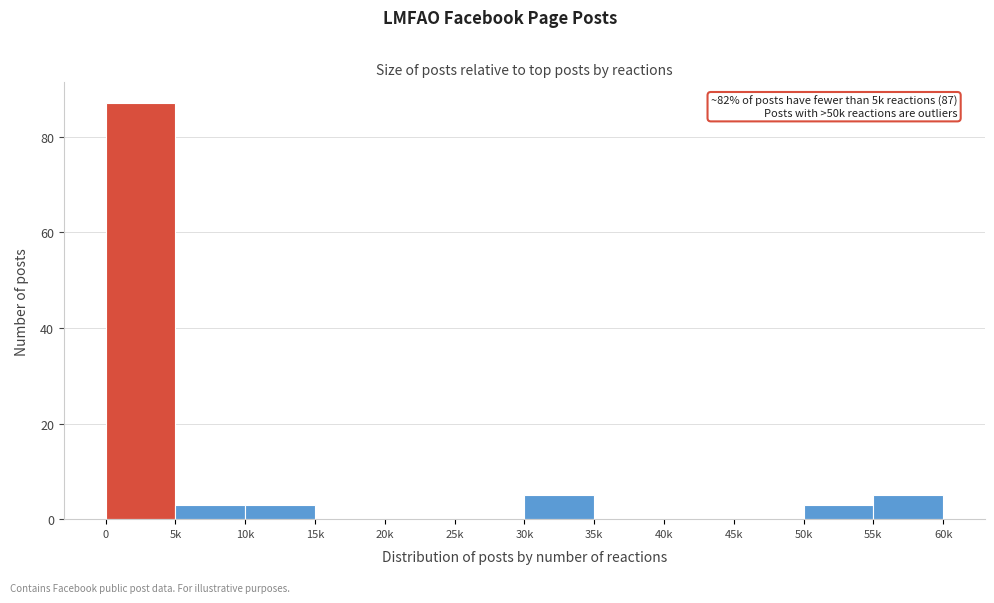

Reading left to right, transcribe all the data shown in this chart.

0=87	5k=3	10k=3	15k=0	20k=0	25k=0	30k=5	35k=0	40k=0	45k=0	50k=3	55k=5